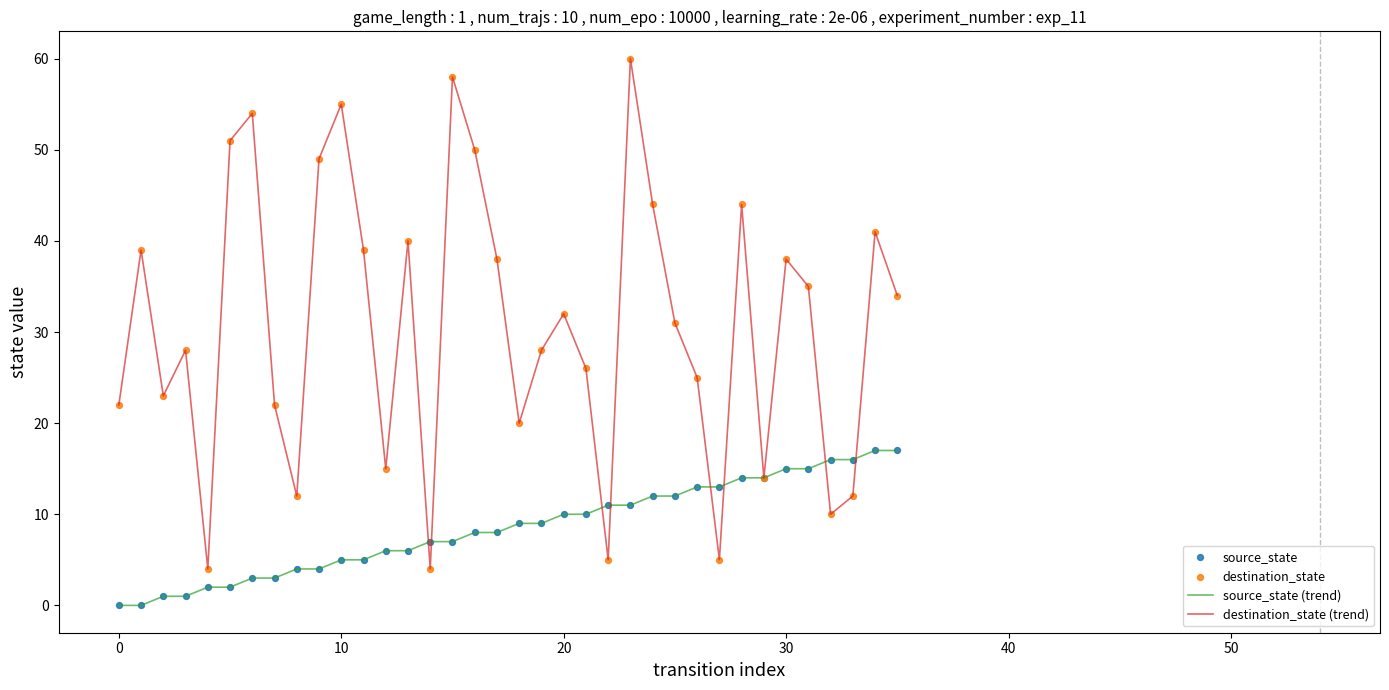

At which category is the sum across all series the highest?

23